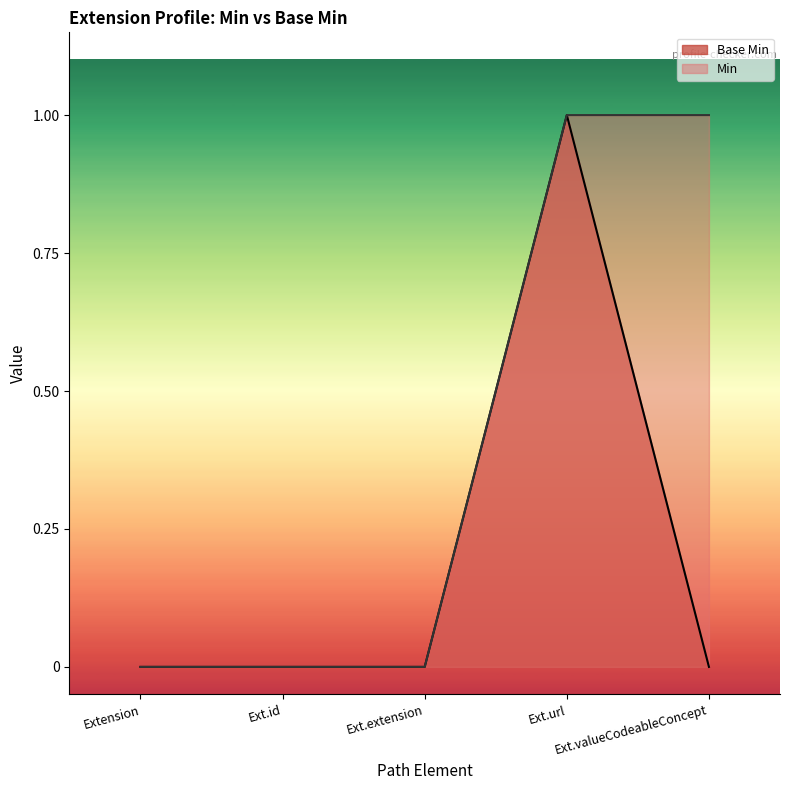

Rank the series by their average value, from highest to lowest.

Min, Base Min